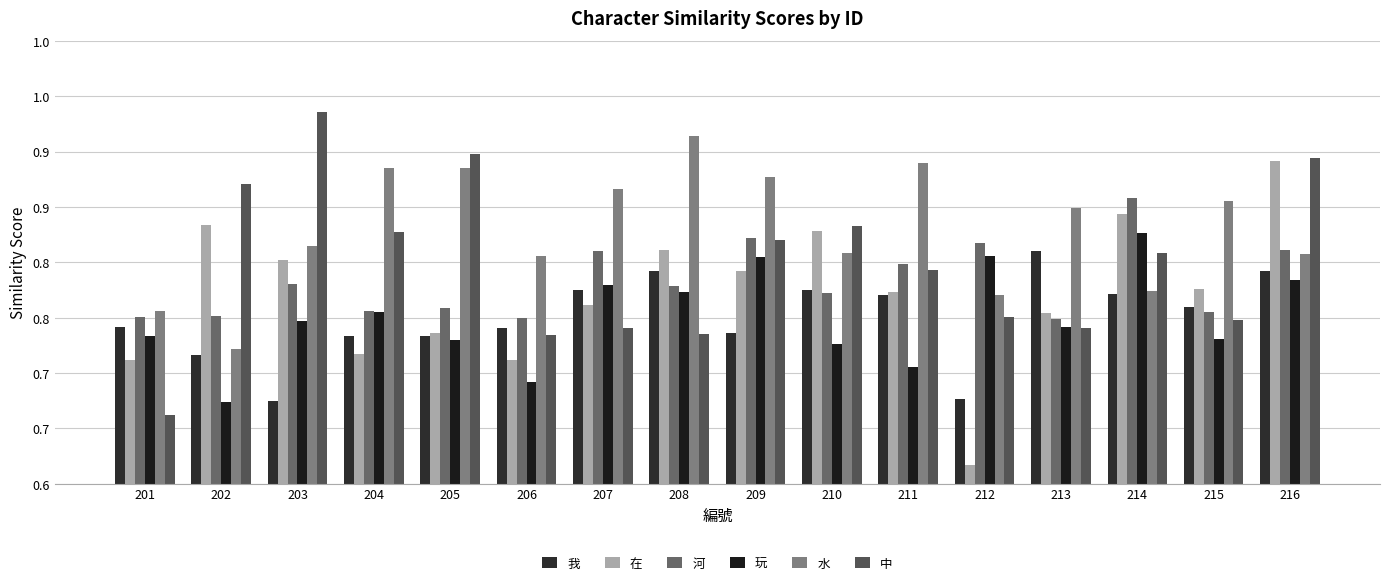

Does the chart contain any negative values?

No